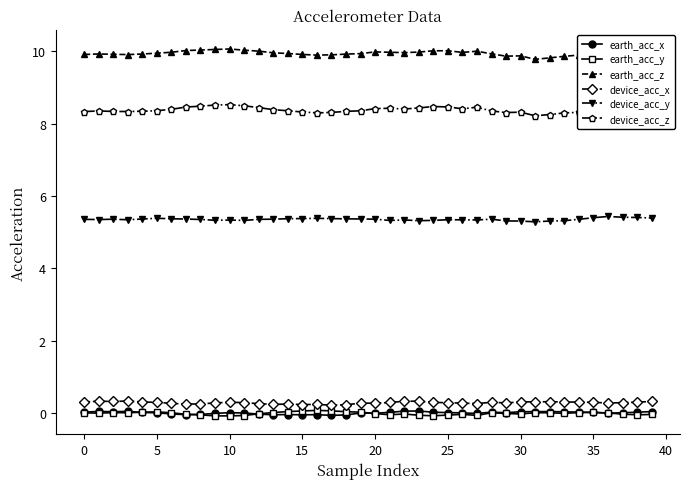

How many lines are shown in the chart?

6